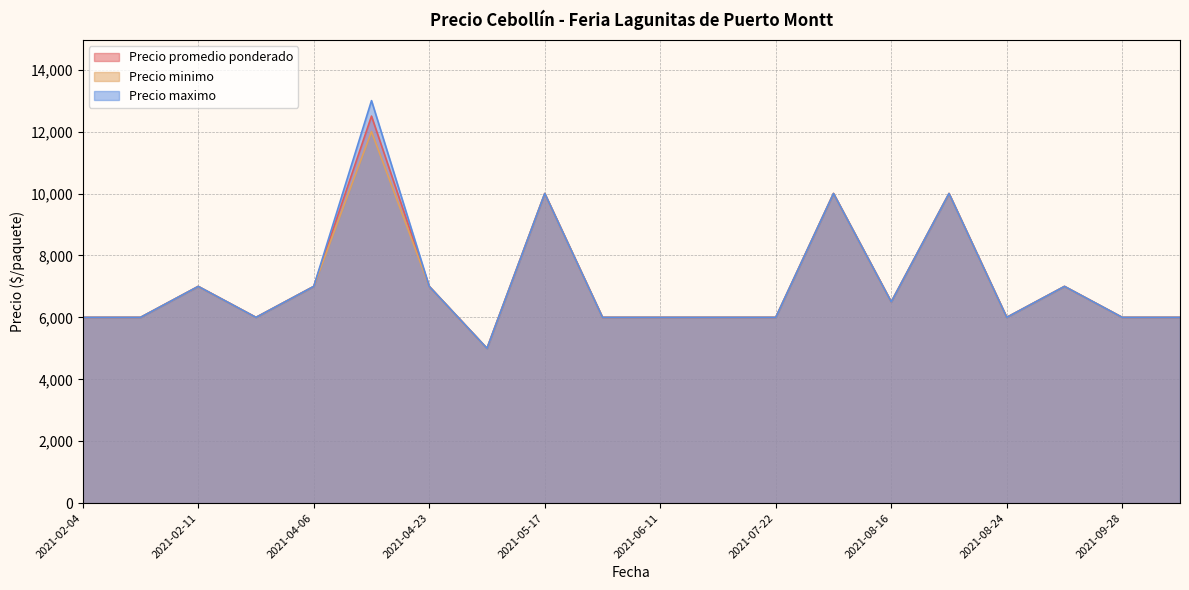

What is the value of the Precio promedio ponderado point at the 14th from the left?

10000